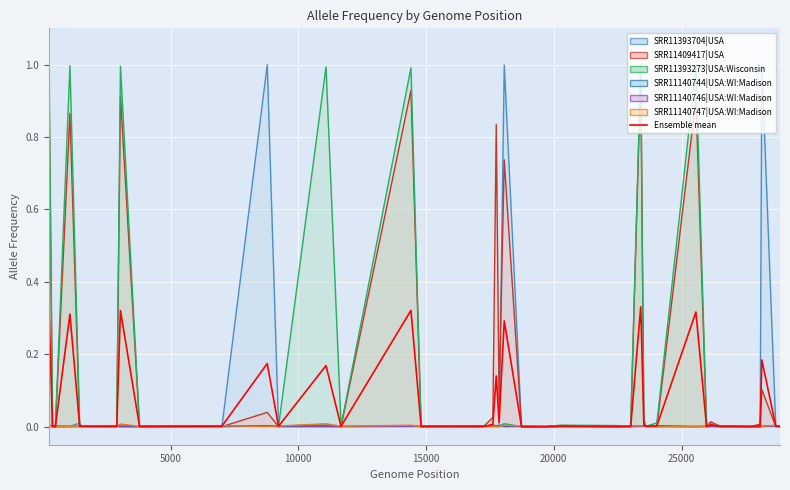

Is it true that the value at 11 is 0.0?

False